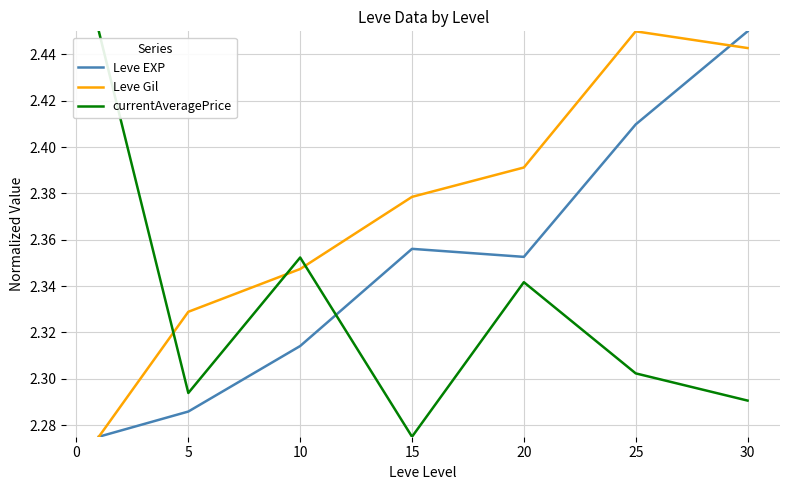

How many intersections are there between currentAveragePrice and Leve Gil?

3